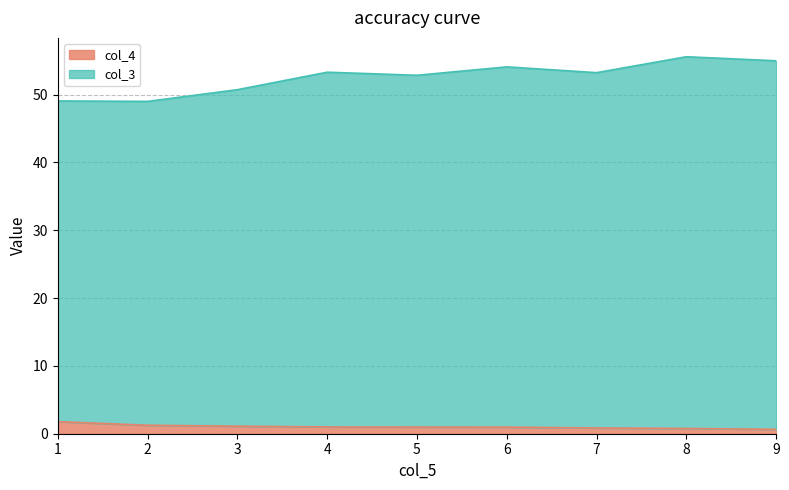

Reading left to right, what are all the values shown in this chart?

col_3: 1=49.1	2=49.0	3=50.7	4=53.3	5=52.8	6=54.1	7=53.2	8=55.6	9=55.0
col_4: 1=1.8	2=1.3	3=1.1	4=1.0	5=1.0	6=1.0	7=0.8	8=0.8	9=0.6